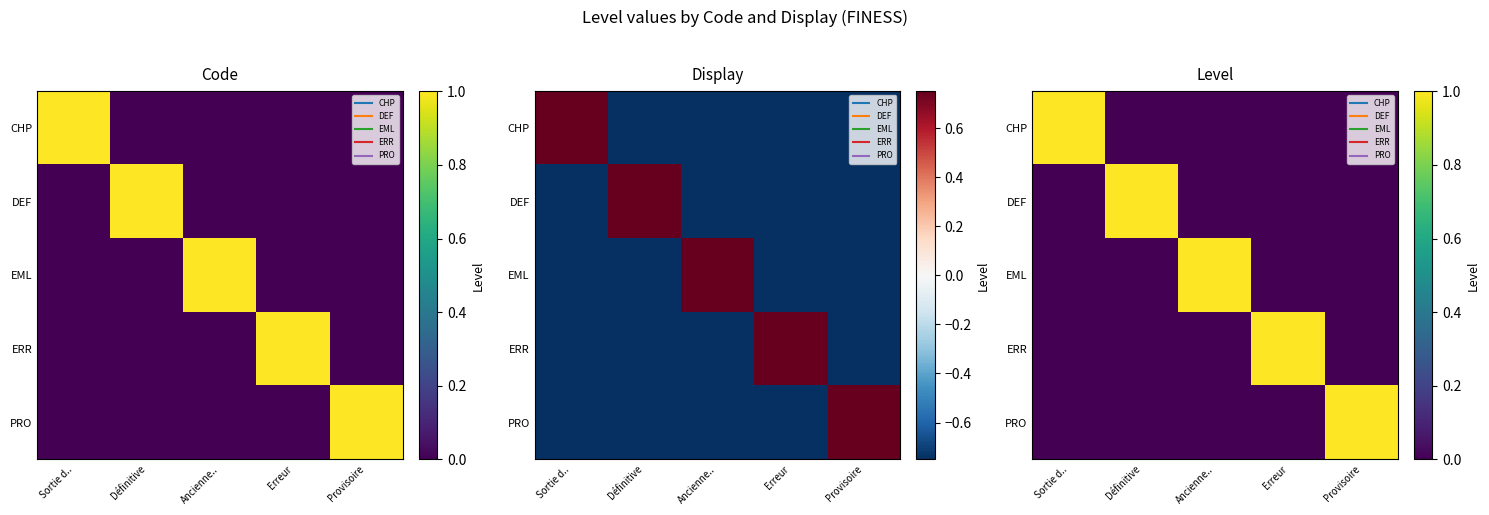

What is the total value across all series at Ancienne..?

1